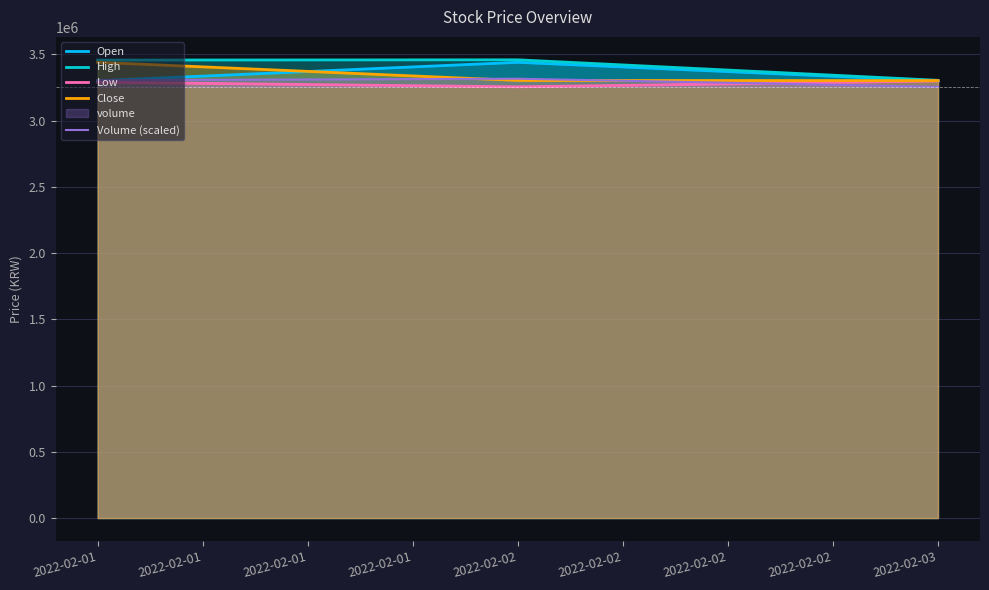

True or false: Open has a value of 3301000.0 at 2022-02-01.

True